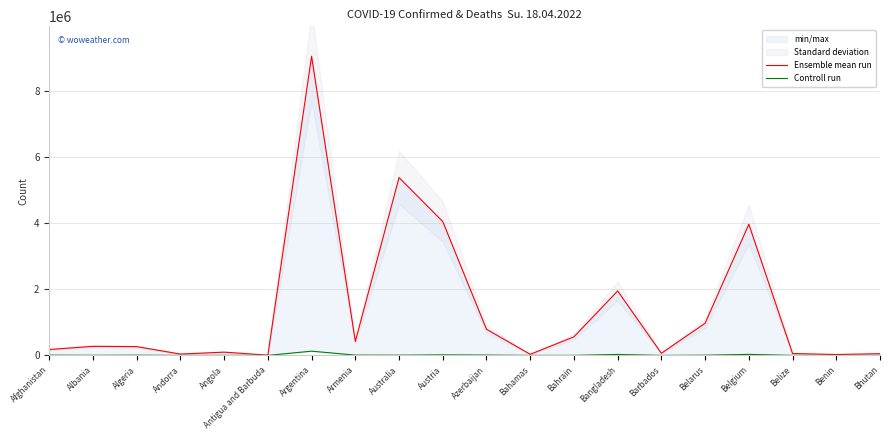

Which category has the highest value across all series?

Argentina